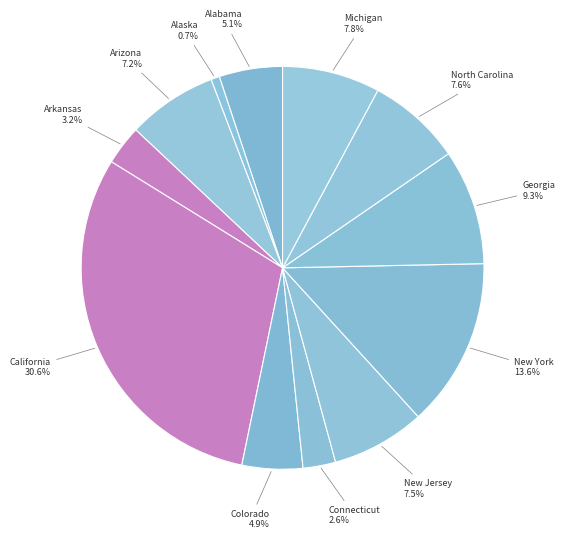

Does Alaska account for over 50% of the chart?

No